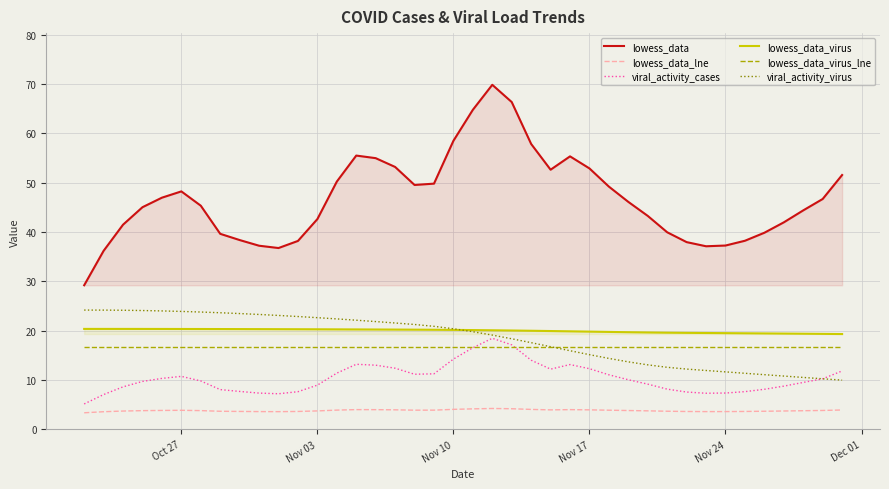

Which series has the largest total across all categories?

lowess_data